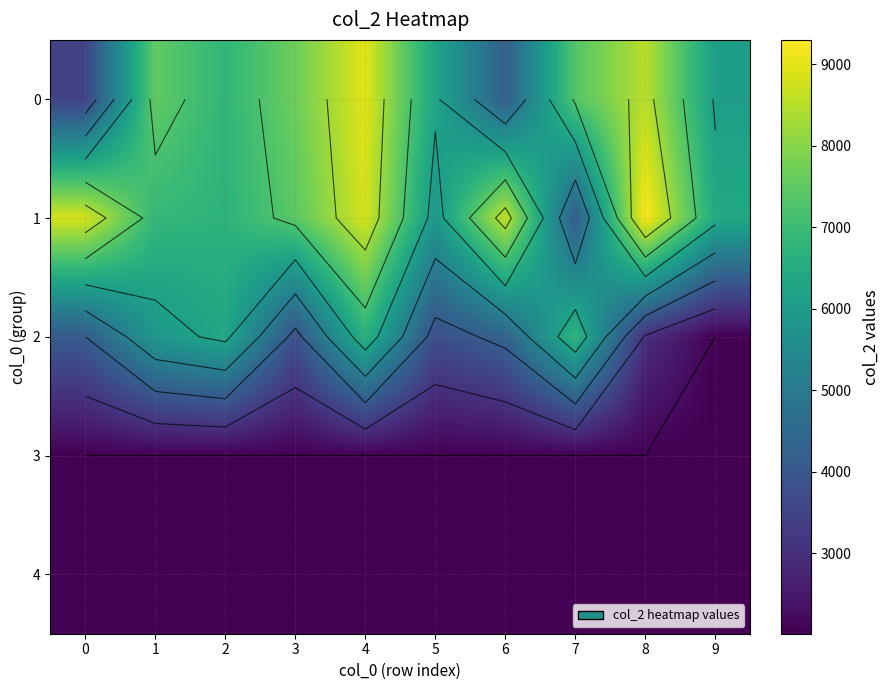

At how many categories does at least one series exceed 3766?

10